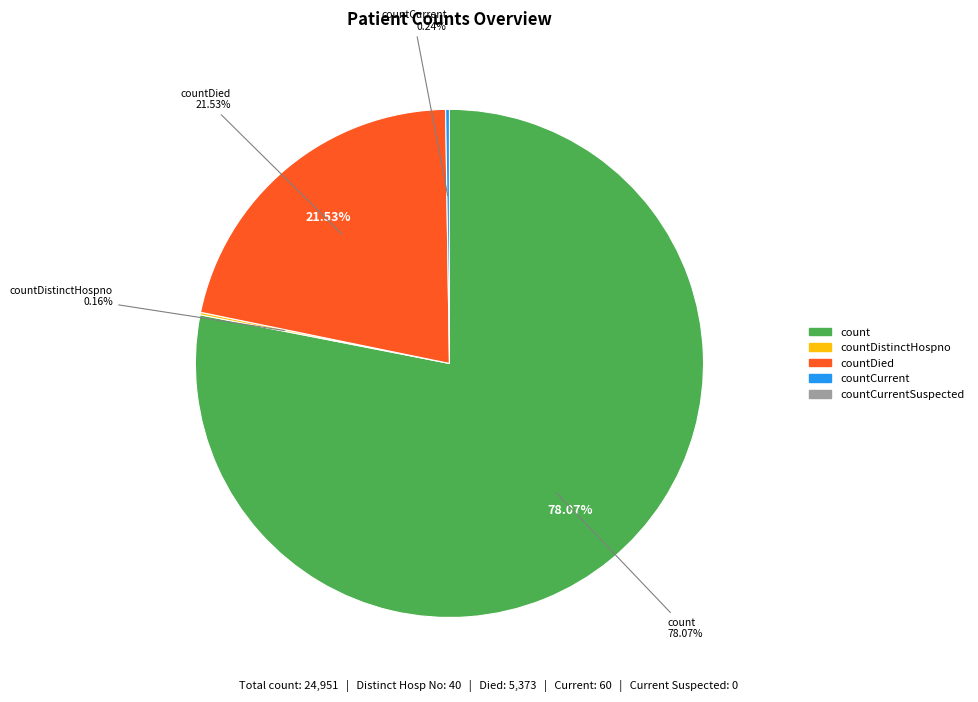

What is the total percentage of countCurrentSuspected and countDied?

21.5%